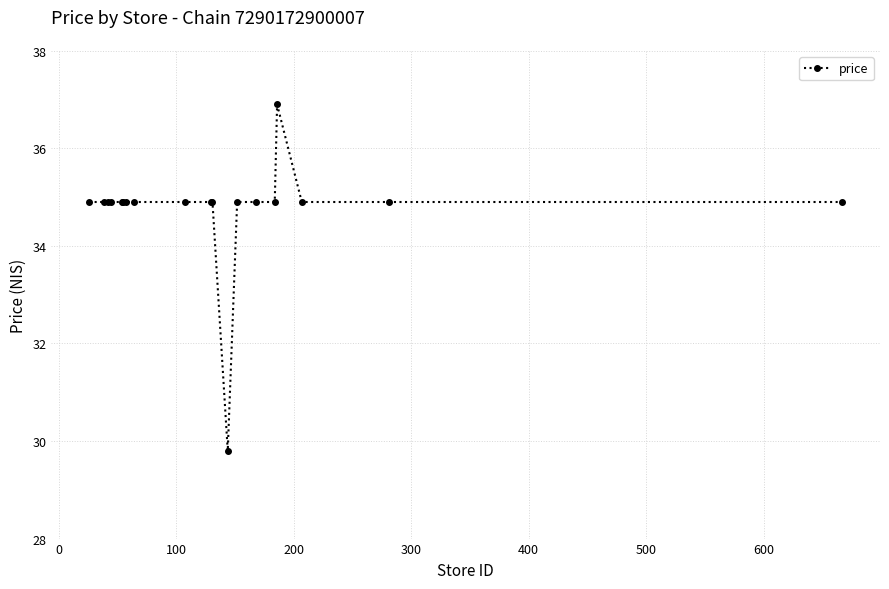

Reading right to left, extract all data points from this chart.

34.9	34.9	34.9	36.9	34.9	34.9	34.9	29.8	34.9	34.9	34.9	34.9	34.9	34.9	34.9	34.9	34.9	34.9	34.9